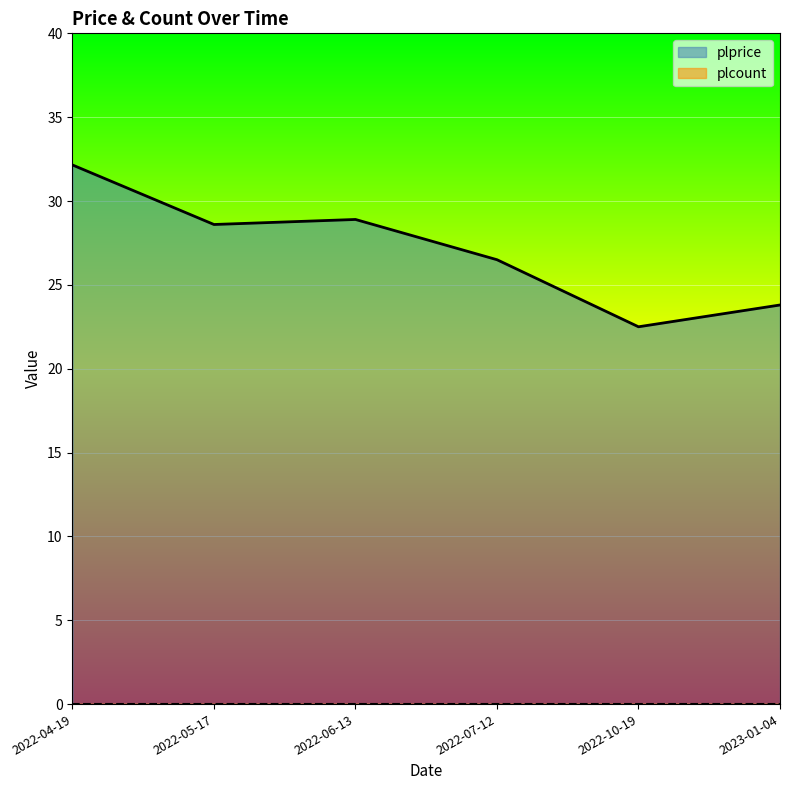

At which category does the chart reach its minimum across all series?

2022-10-19